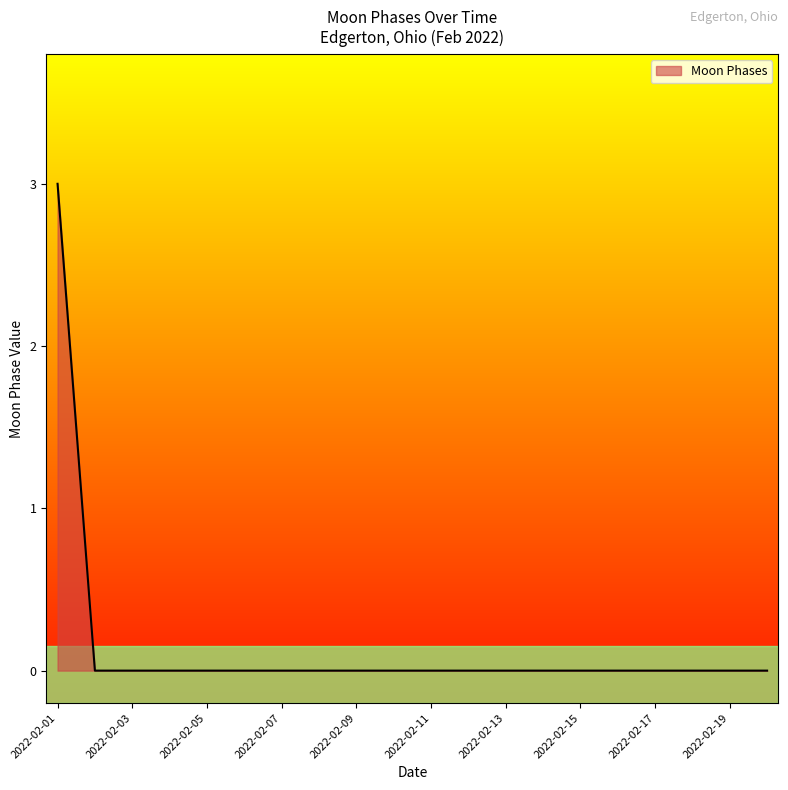

What is the greatest value displayed?

3